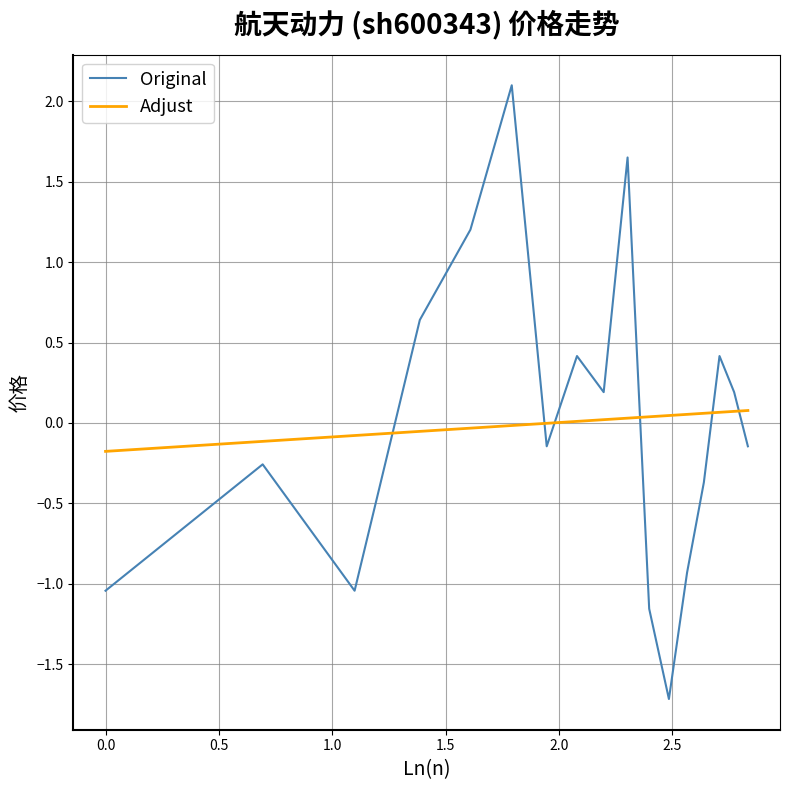

Which series has the widest spread of values?

Original